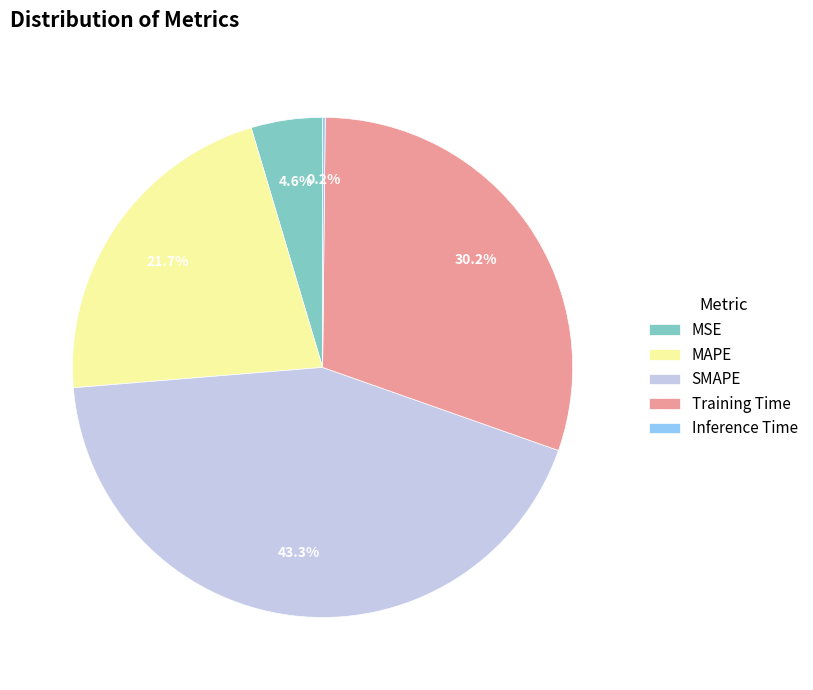

True or false: SMAPE accounts for 48% of the total.

False